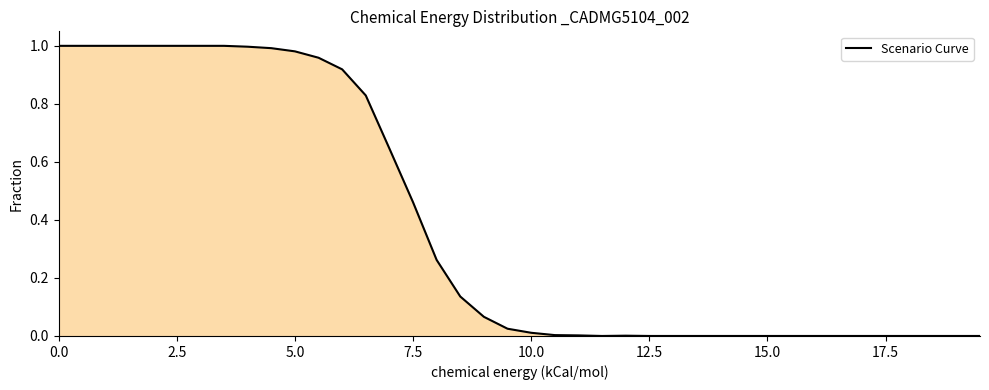

The chart shows a value of 1.7 at 5.0. True or false?

False